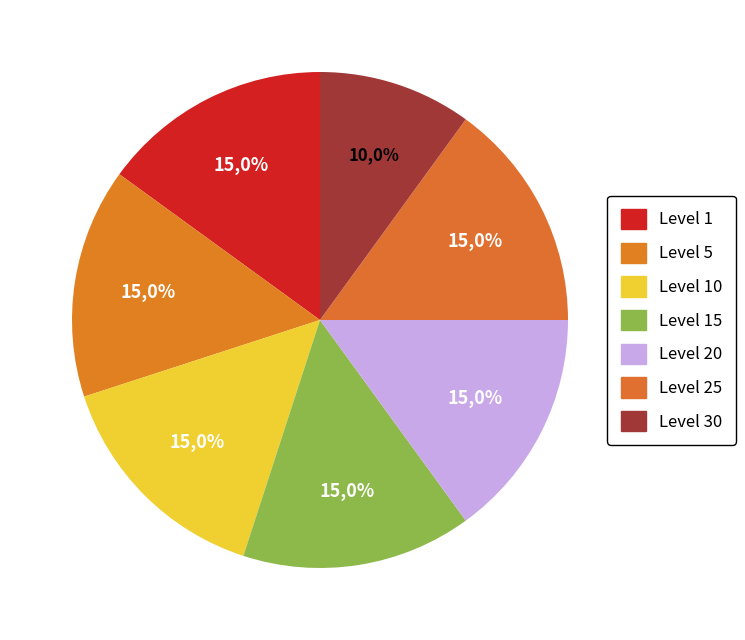

Is Level 20 the majority of the pie?

No